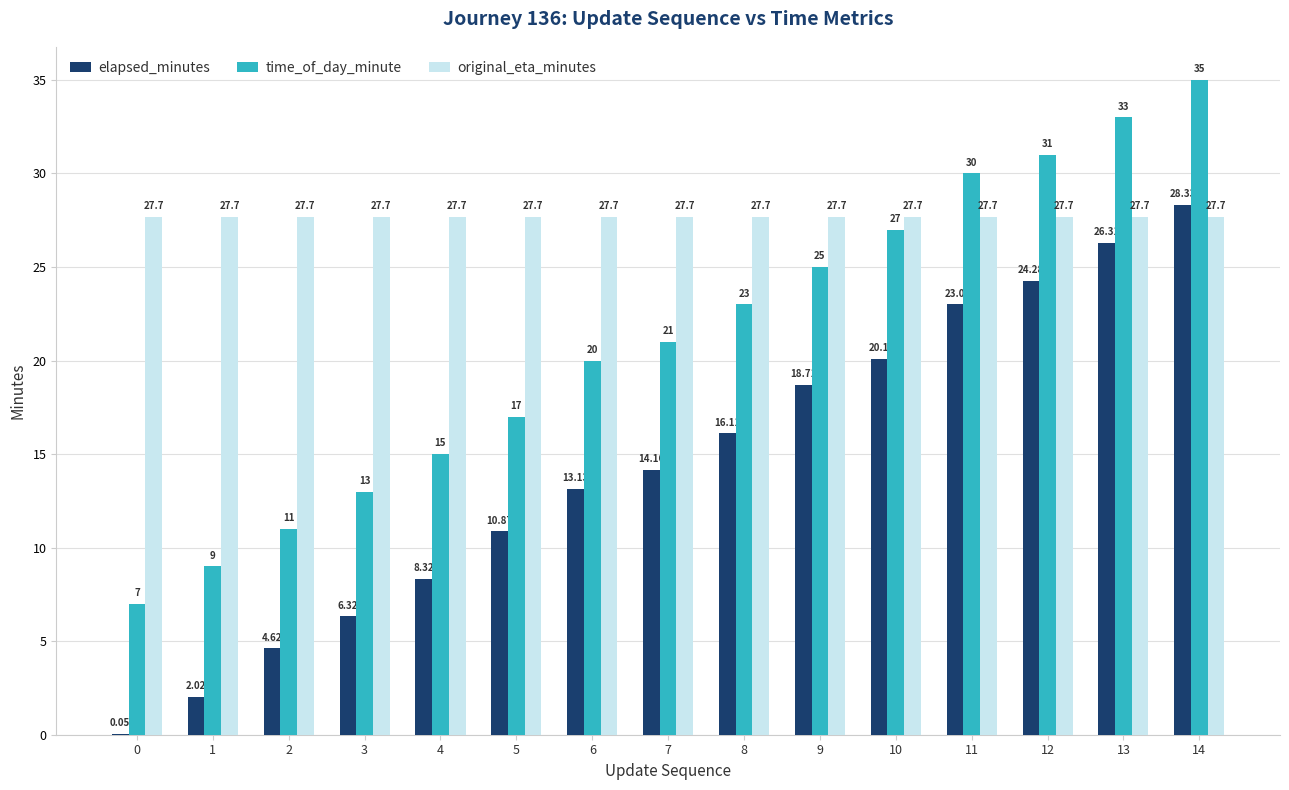

At which label does time_of_day_minute reach its peak?

14